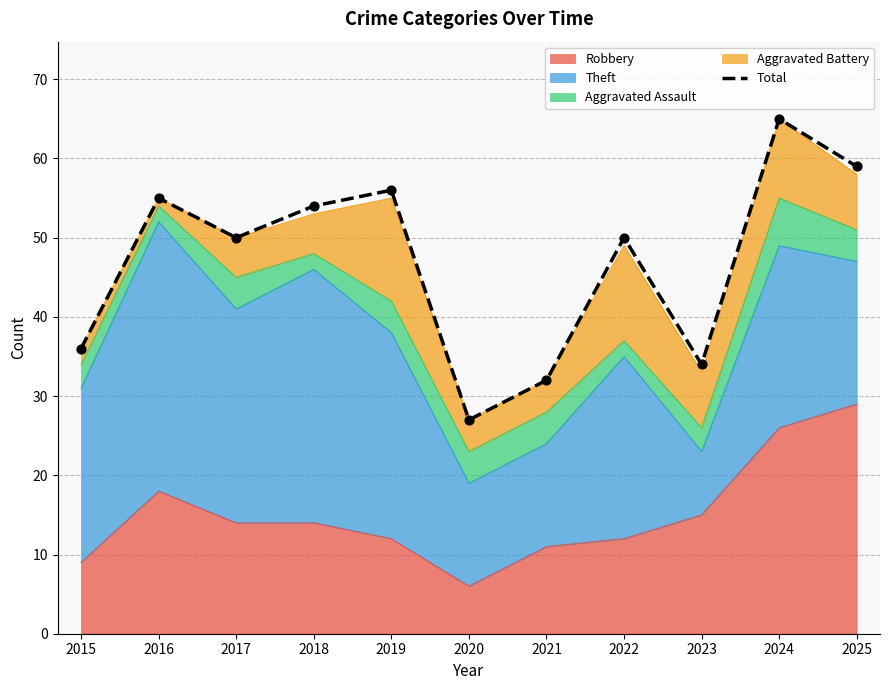

Approximately how many times larger is the value at 2016 compared to 2020?

2.0